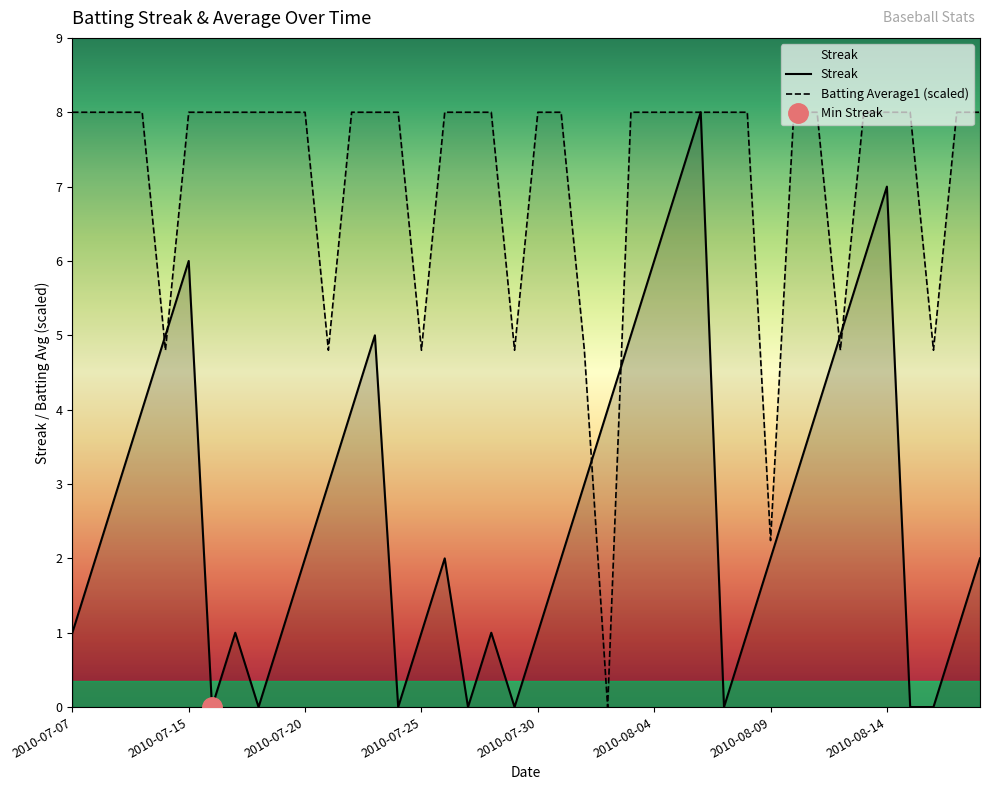

How many interior local peaks does the Streak series have?

7